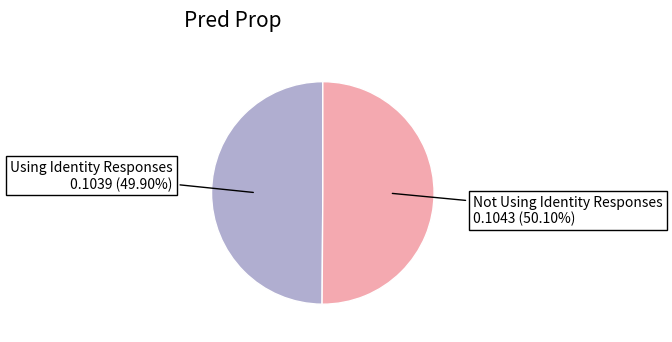

How many slices are in this pie chart?

2